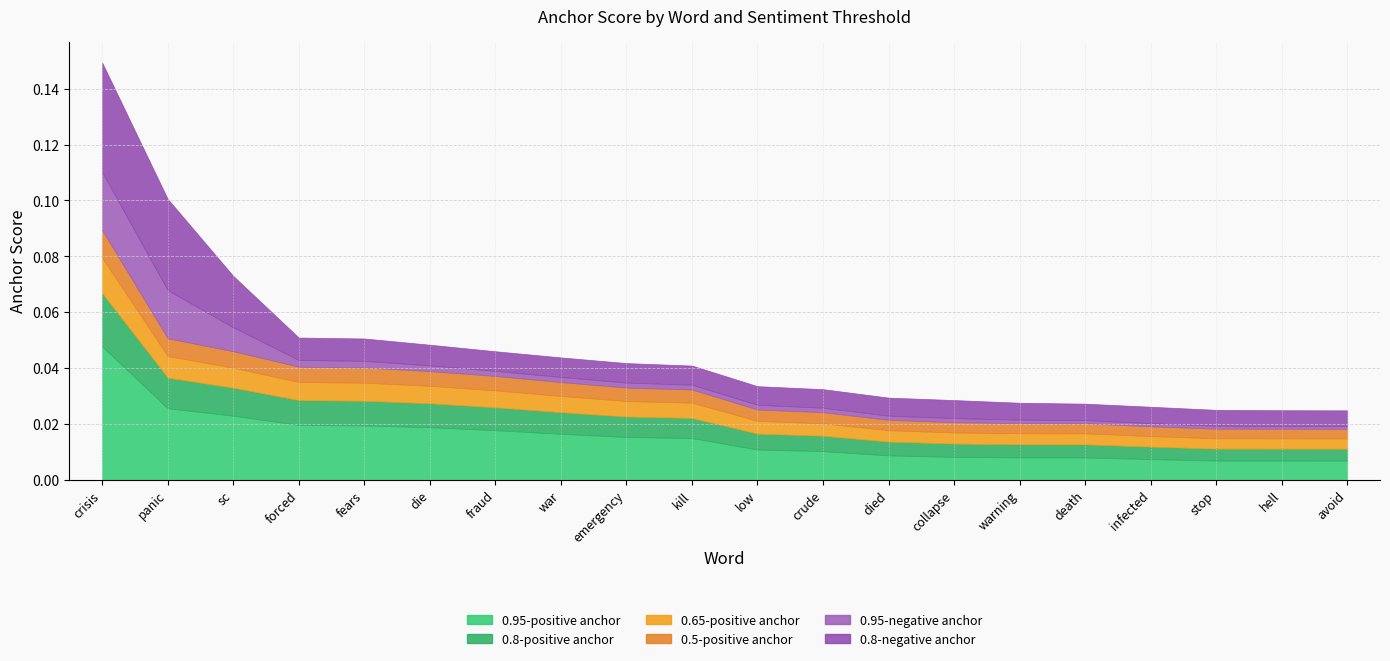

Between crude and died, which series saw the biggest shift?

0.95-positive anchor